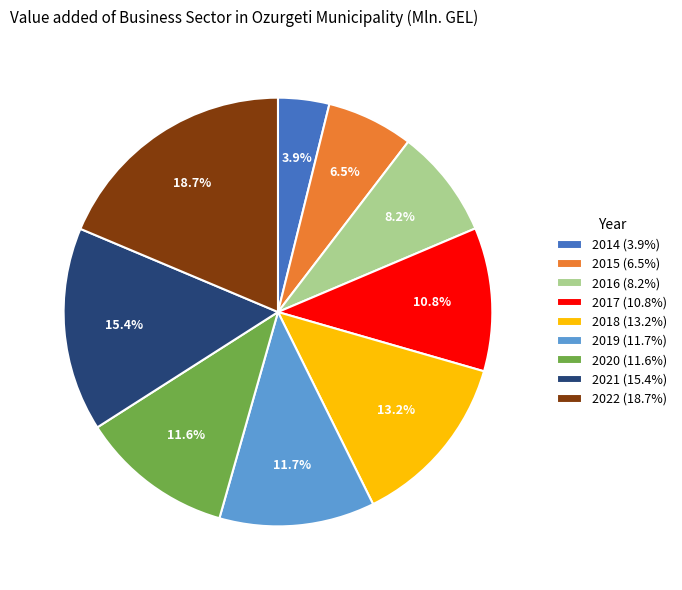

Is there a majority slice in this chart?

No